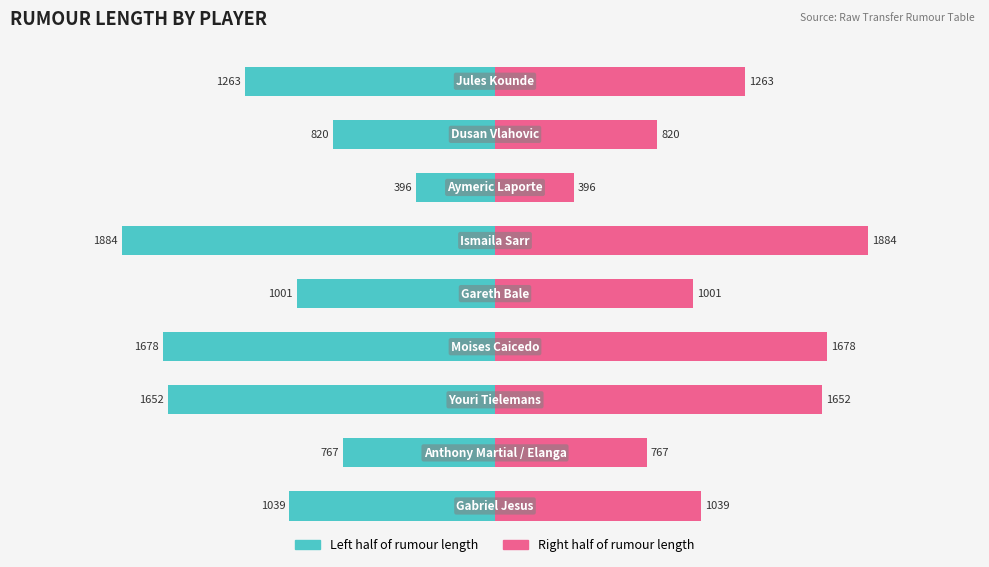

How many values in the Rumour Length (Right) series exceed 1039?

4